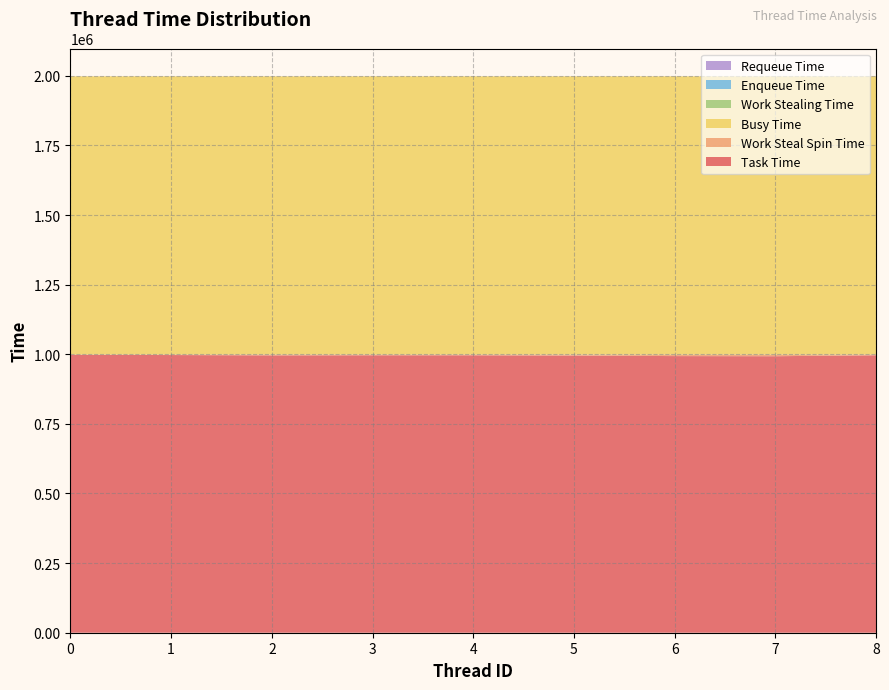

Reading left to right, list all the values displayed in this chart.

Task Time: 997944	997204	996076	996401	996329	995356	993461	993031	996354
Work Steal Spin Time: 1143	1855	2963	2656	2731	3687	5599	6015	2690
Busy Time: 999075	999048	999030	999052	999055	999040	999055	999042	999042
Work Stealing Time: 0	0	0	0	0	0	0	0	0
Enqueue Time: 0	0	0	0	0	0	0	0	0
Requeue Time: 0	0	0	0	0	0	0	0	0